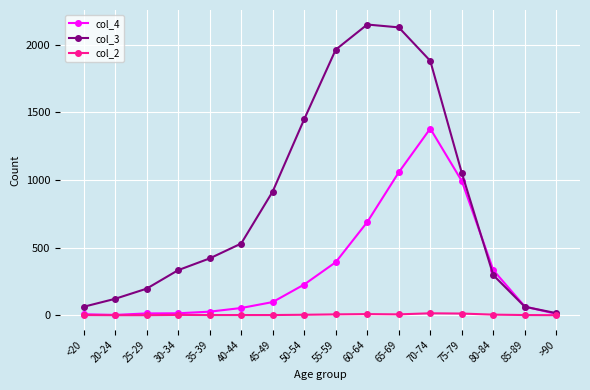

True or false: col_4 has more than 0 points higher than both neighbors.

True